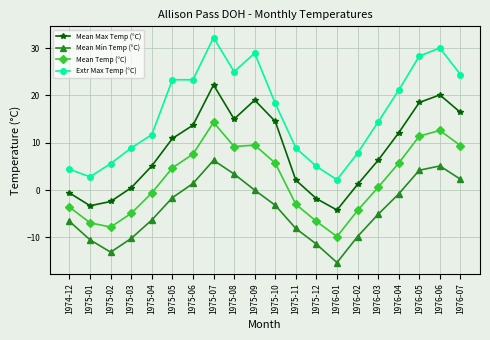

At 1976-06, list the series in order from largest to smallest.

Extr Max Temp (°C), Mean Max Temp (°C), Mean Temp (°C), Mean Min Temp (°C)